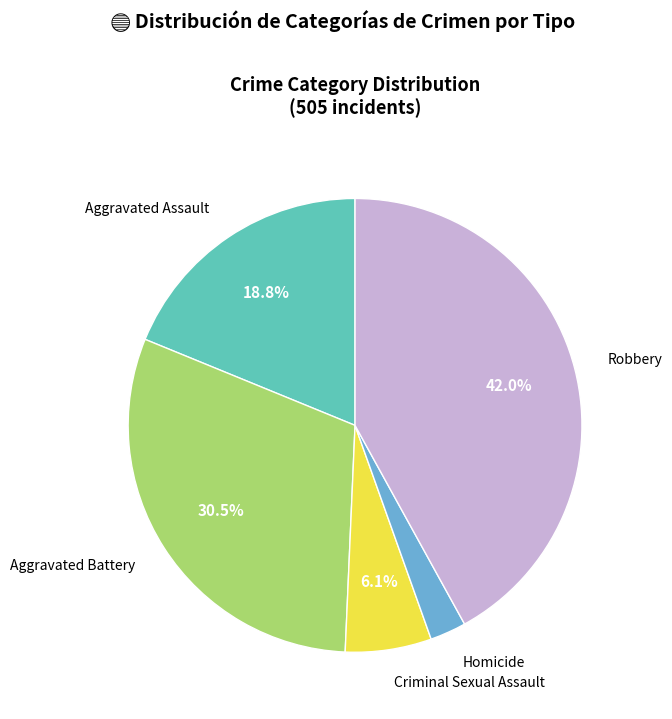

What is the smallest slice in the pie chart?

Homicide